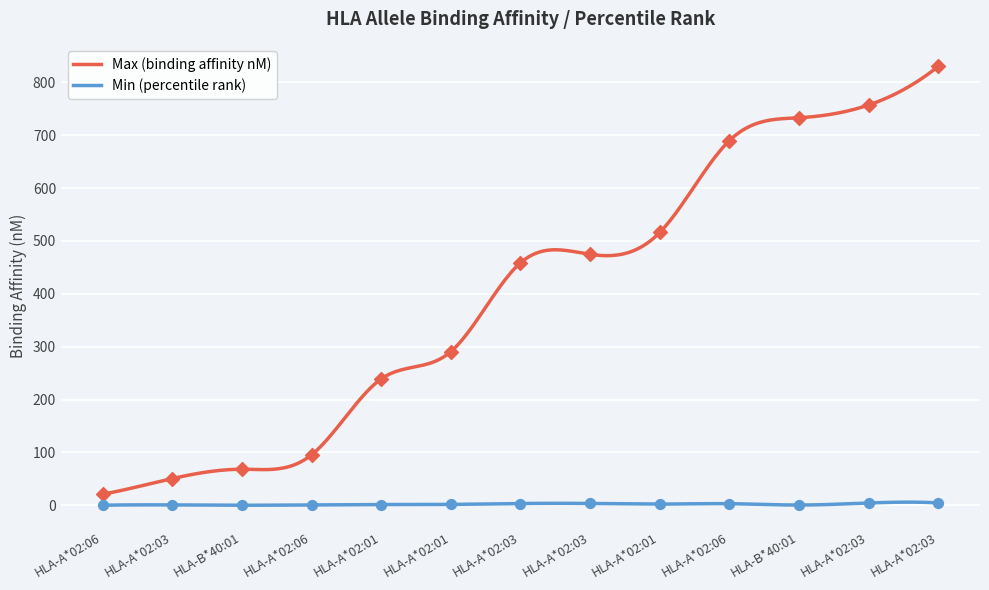

Which series contains the highest Y value?

Max (binding affinity nM)